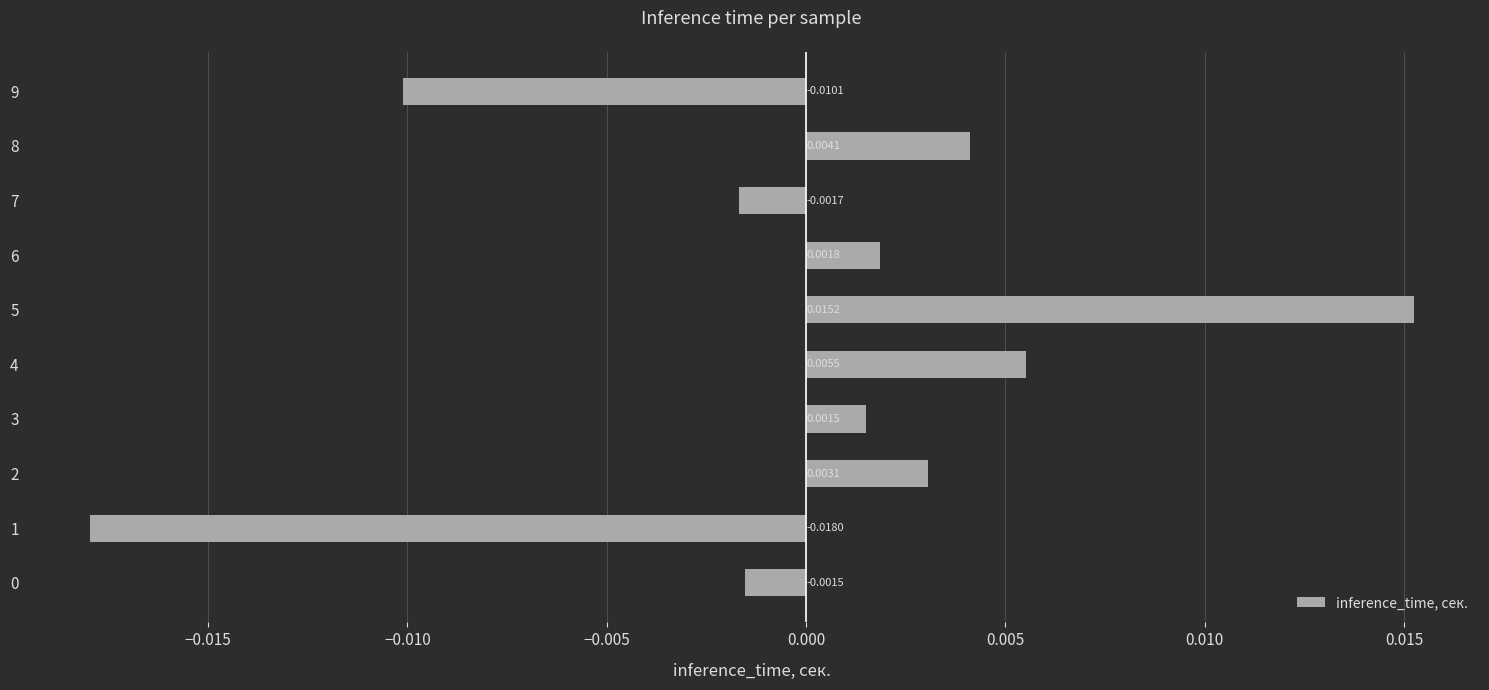

Between 6 and 3, which is larger?

6